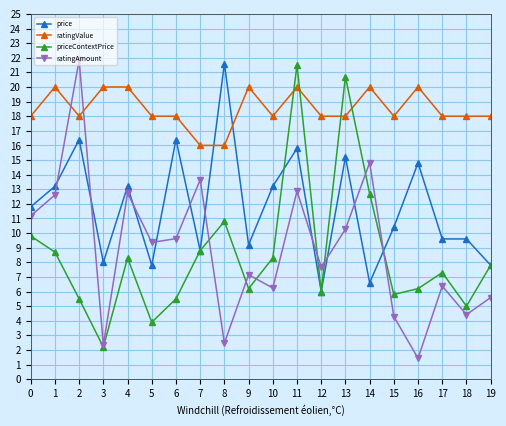

After their last crossing, which series has the higher values: ratingAmount or ratingValue?

ratingValue